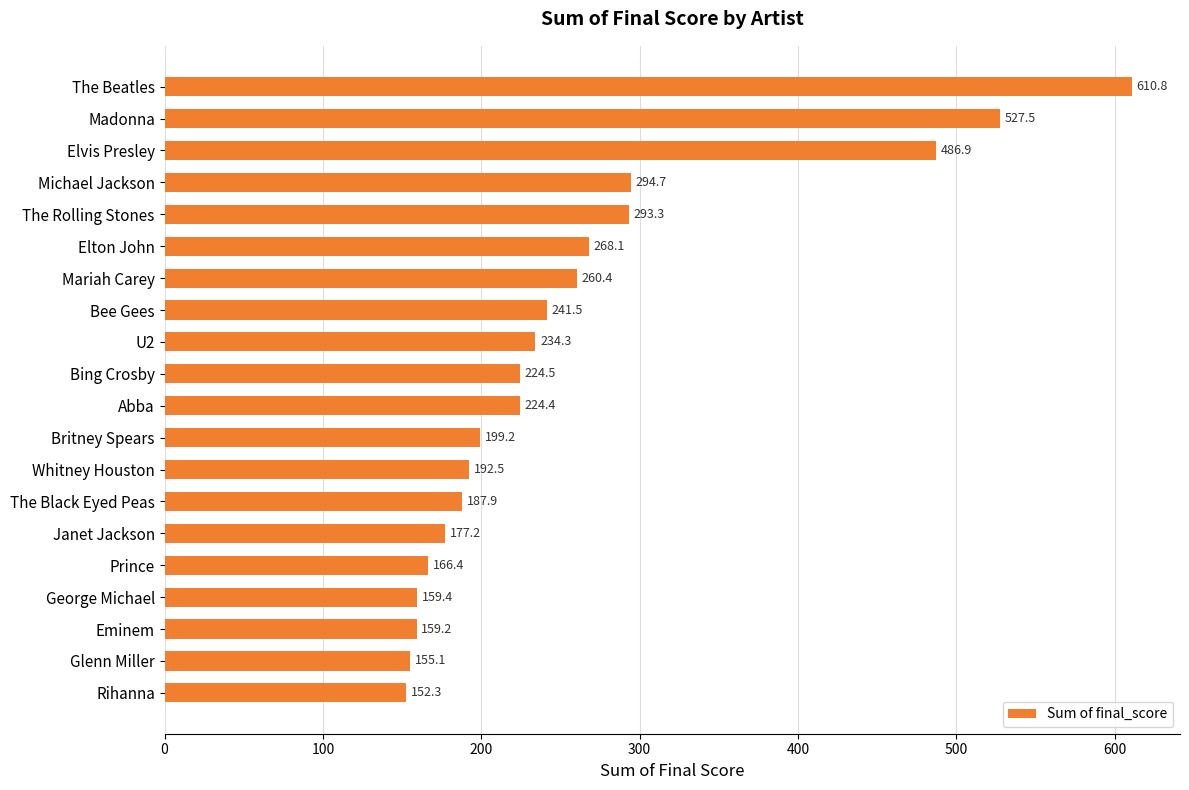

What is the label of the 14th bar from the top?

The Black Eyed Peas